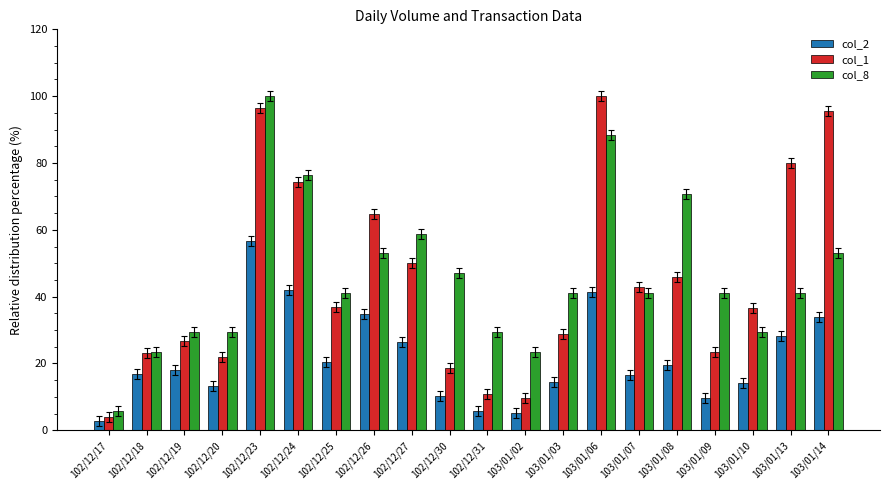

Where is col_2 nearest to the value 29?

103/01/13